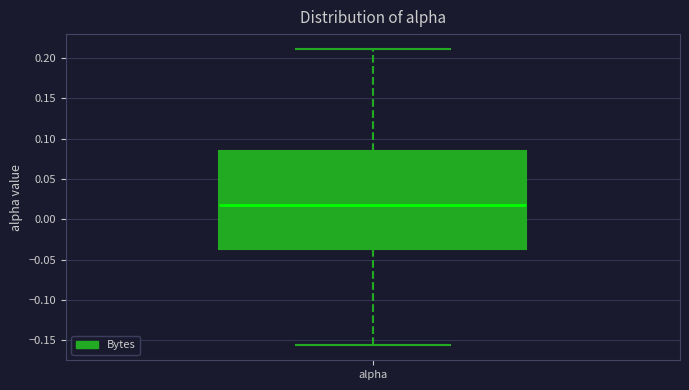

Transcribe this box plot: give where the median line is, the range the box spans, and where the two whiskers end, as read against the y-axis. The values are not printed on the chart, so give them approximately, as read against the axis.

median 0.020, box -0.035 to 0.085, whiskers -0.155 to 0.210